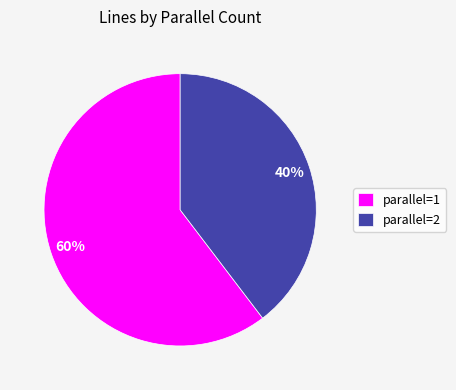

To the nearest percent, what percentage of the pie is parallel=2?

40%